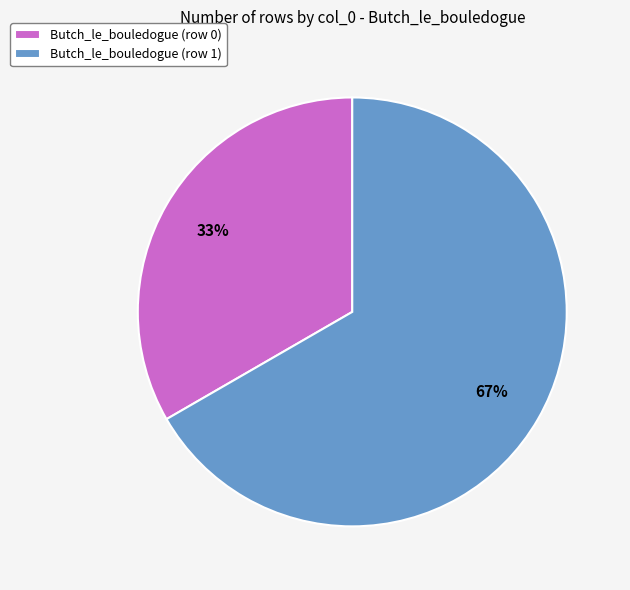

What is the largest slice in the pie chart?

Butch_le_bouledogue (row 1)